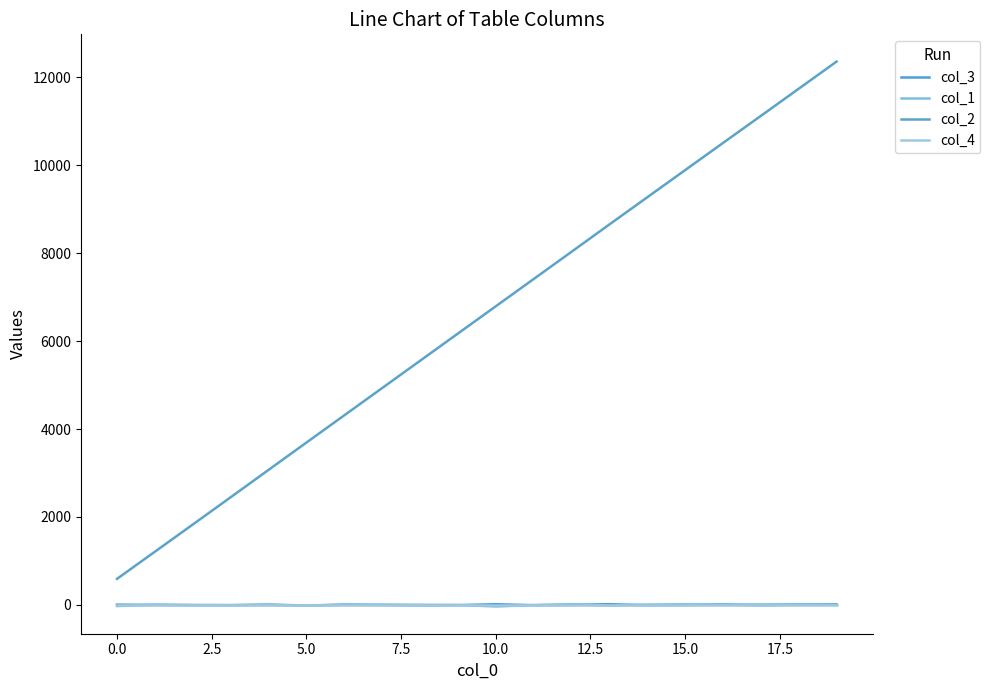

What is the difference between the maximum and minimum values in the col_1 series?

51